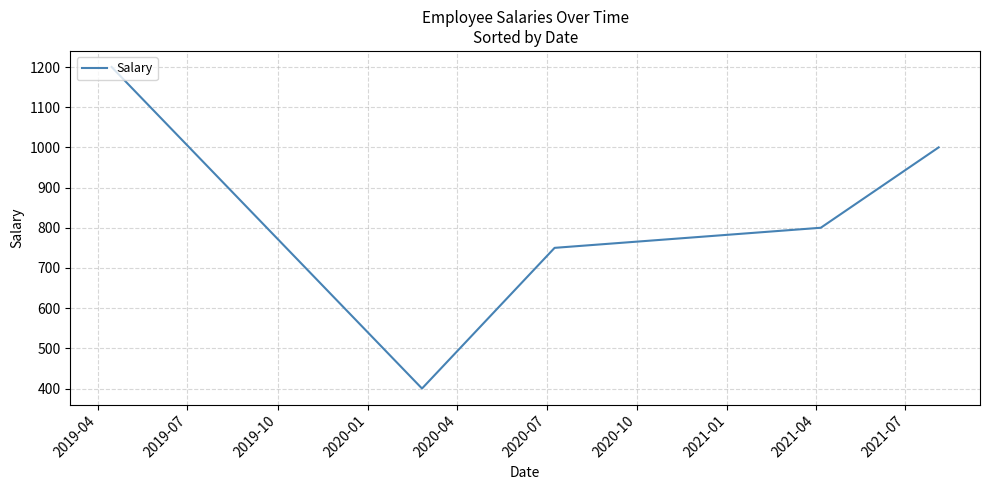

What is the maximum value shown in the chart?

1200